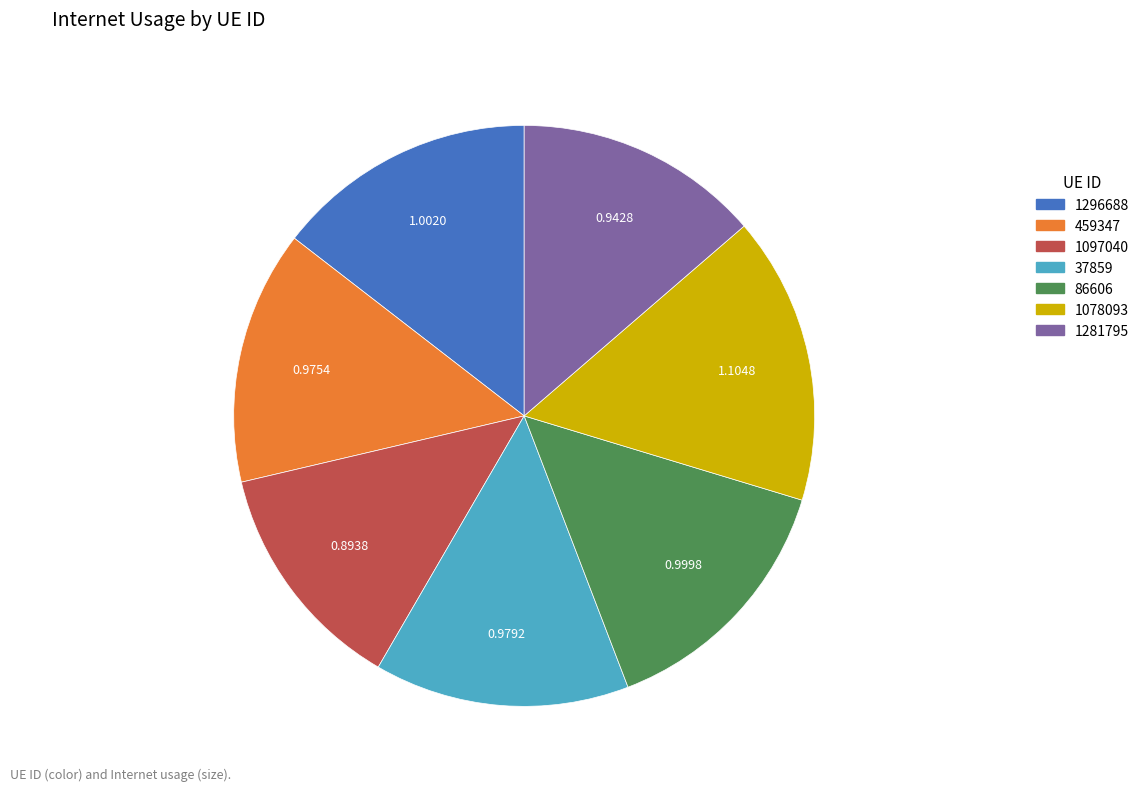

How many slices are in this pie chart?

7